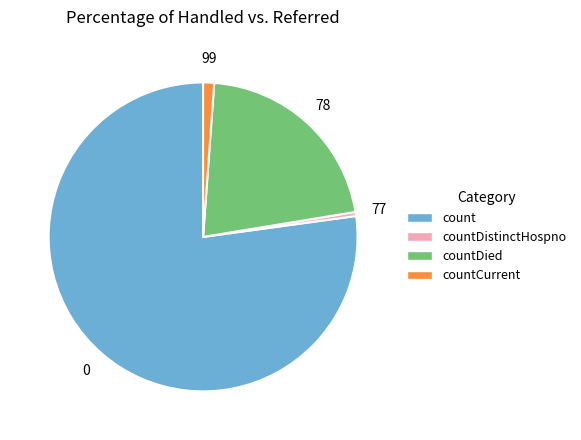

Is there a majority slice in this chart?

Yes